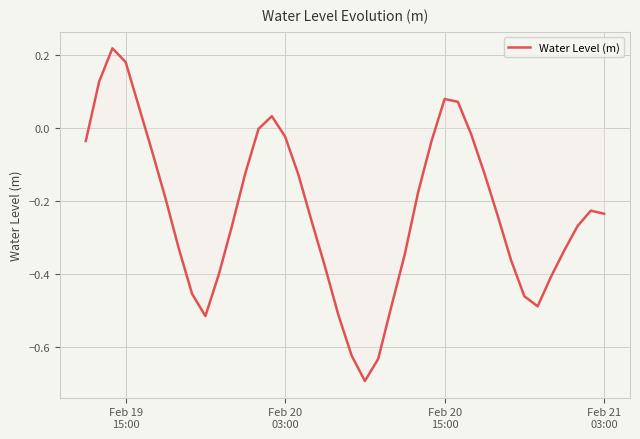

What is the smallest value displayed?

-0.7